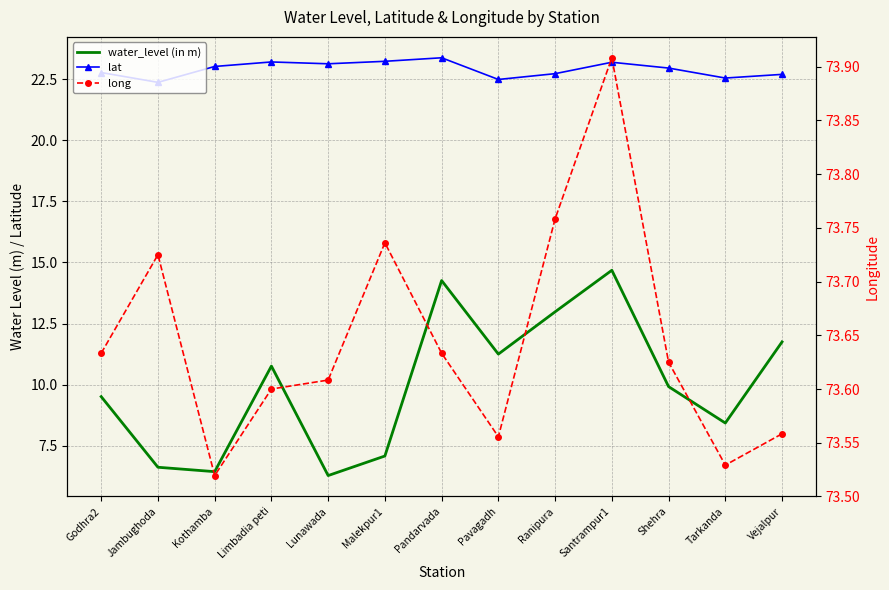

What is the difference between the highest and lowest values at Pavagadh?

62.3